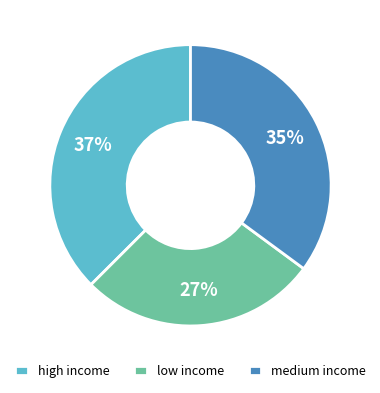

How many slices are in this pie chart?

3